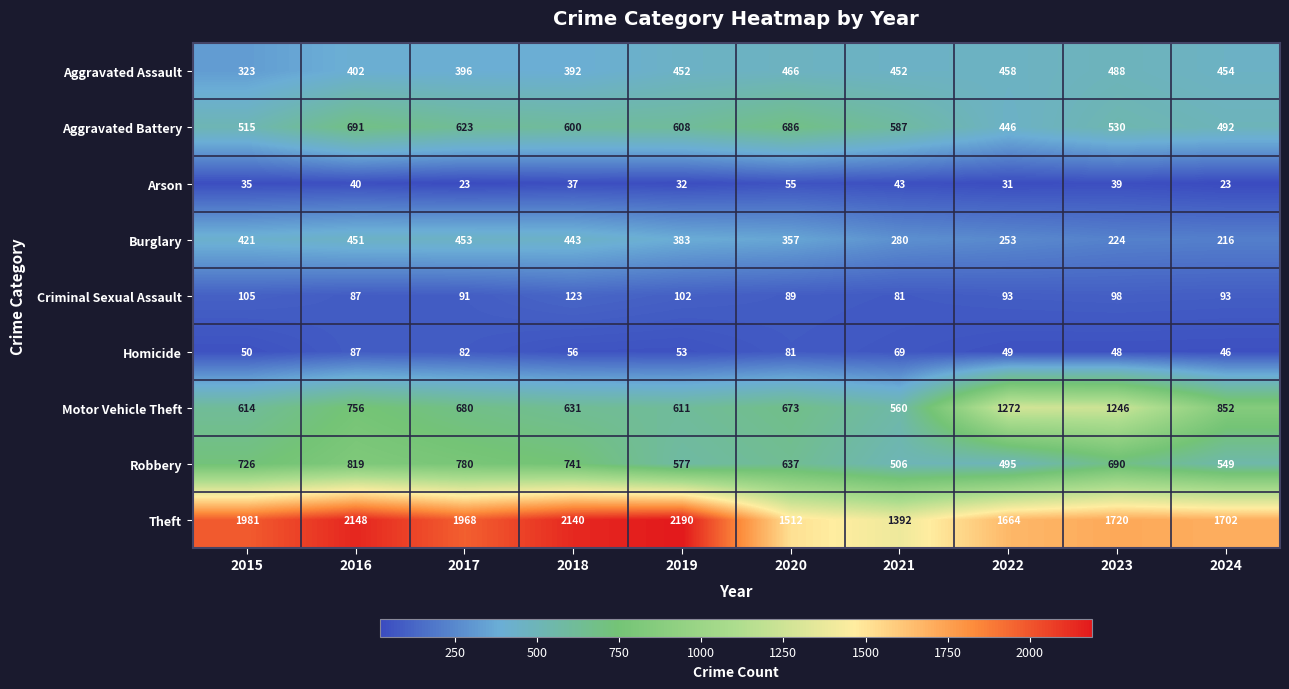

What is the difference between the highest and lowest values at 2019?

2158